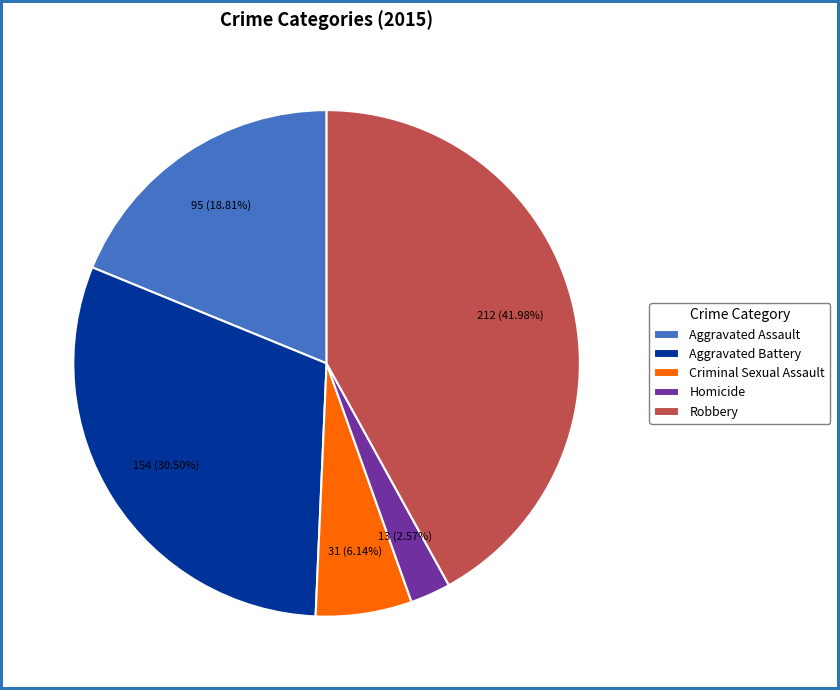

How many slices are in this pie chart?

5